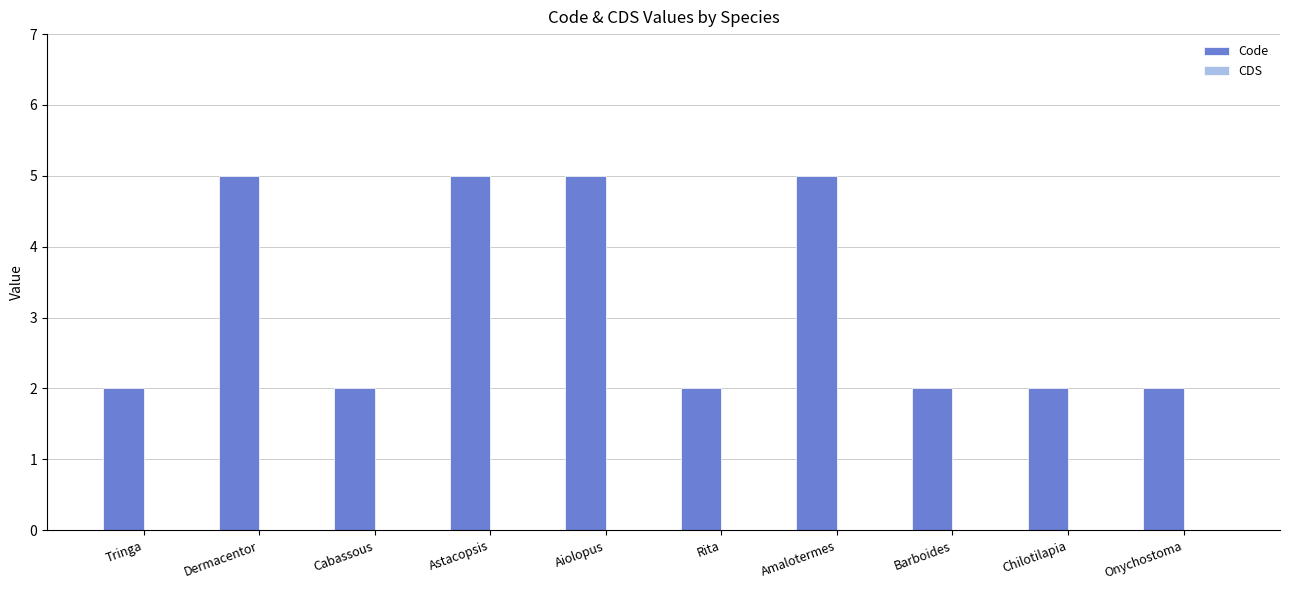

What is the approximate value at Amalotermes?

5